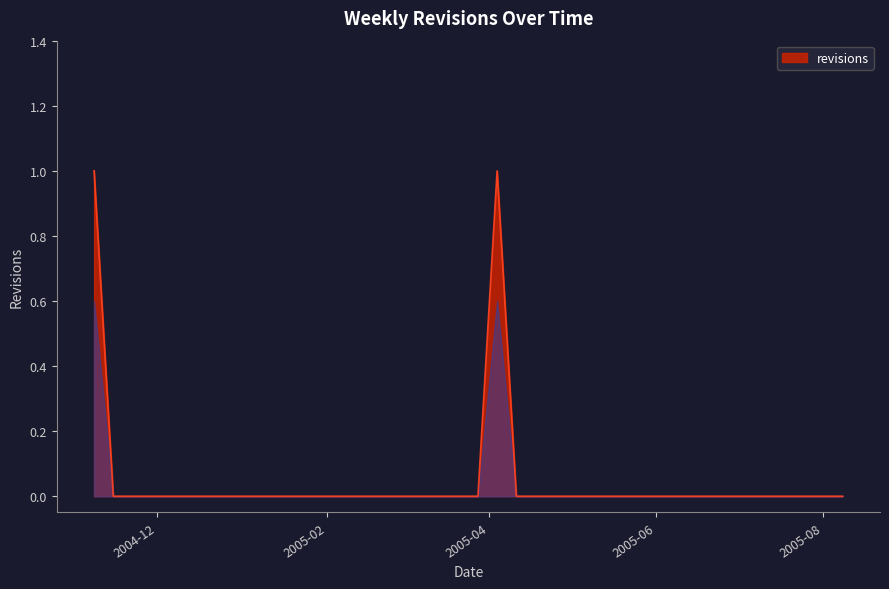

List the labels in order of value, largest first.

2004-11-08, 2005-04-04, 2004-11-15, 2004-11-22, 2004-11-29, 2004-12-06, 2004-12-13, 2004-12-20, 2004-12-27, 2005-01-03, 2005-01-10, 2005-01-17, 2005-01-24, 2005-01-31, 2005-02-07, 2005-02-14, 2005-02-21, 2005-02-28, 2005-03-07, 2005-03-14, 2005-03-21, 2005-03-28, 2005-04-11, 2005-04-18, 2005-04-25, 2005-05-02, 2005-05-09, 2005-05-16, 2005-05-23, 2005-05-30, 2005-06-06, 2005-06-13, 2005-06-20, 2005-06-27, 2005-07-04, 2005-07-11, 2005-07-18, 2005-07-25, 2005-08-01, 2005-08-08